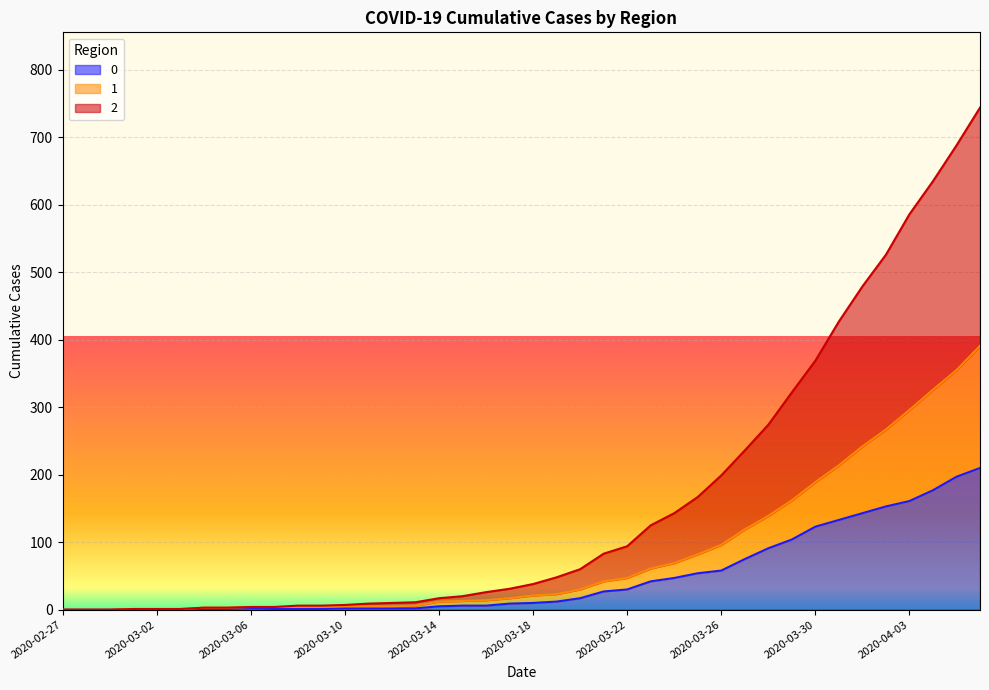

Rank the series at 2020-03-12 from lowest to highest value.

2, 1, 0